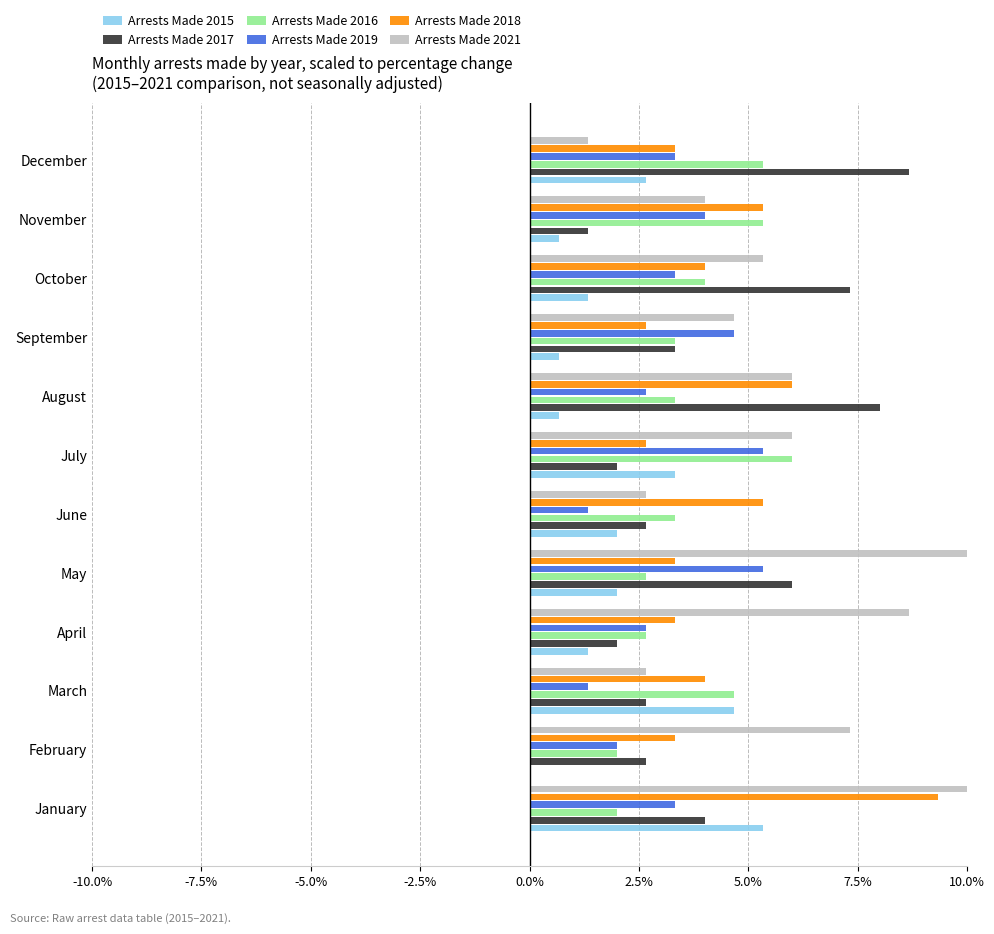

What is the greatest value displayed?

10.0